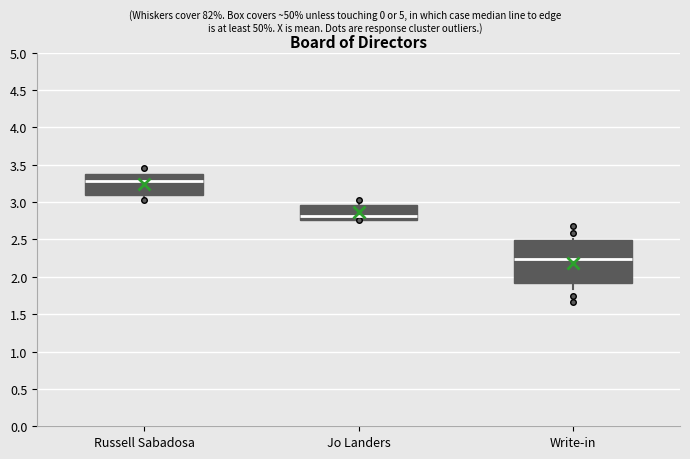

Reading left to right, read every box against the y-axis: the position of its median line, the range the box covers, and the ends of its whiskers. The values are not printed on the chart, so give them approximately, as read against the axis.

Russell Sabadosa: median 3.30, box 3.10 to 3.35, whiskers 3.05 to 3.40
Jo Landers: median 2.80, box 2.75 to 2.95, whiskers 2.75 to 3.00
Write-in: median 2.25, box 1.90 to 2.50, whiskers 1.85 to 2.50 (just above the box's upper edge)